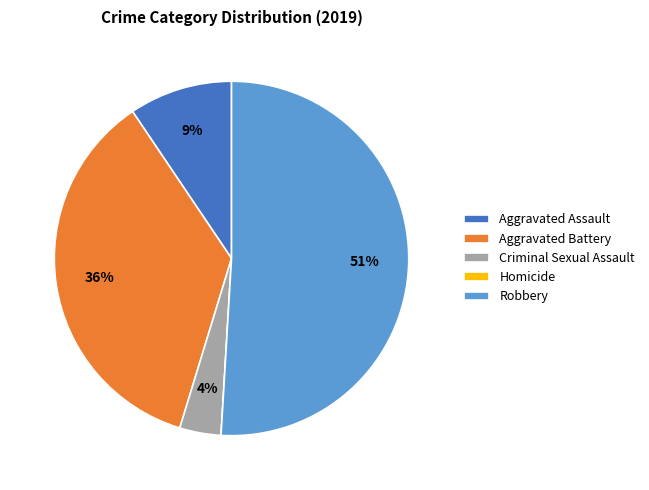

To the nearest percent, what percentage of the pie is Aggravated Battery?

36%